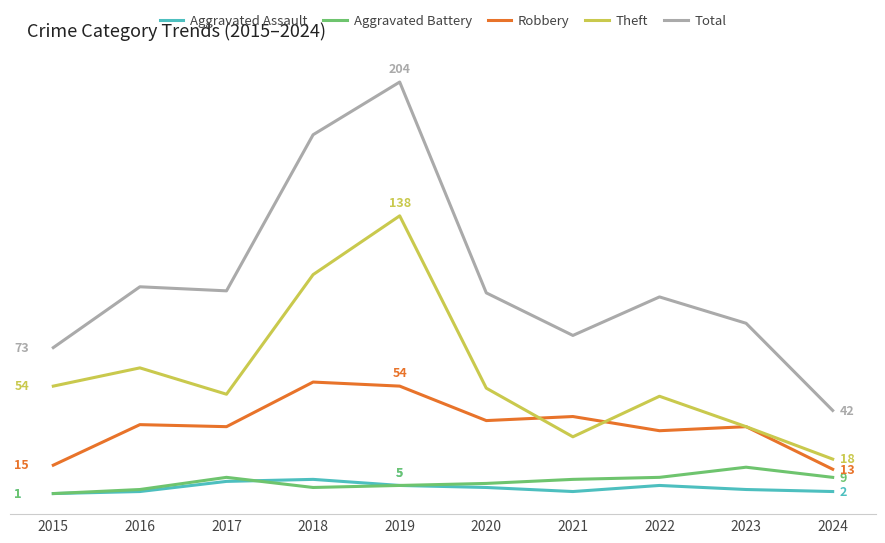

What is the difference between the second highest and second lowest values in the Aggravated Battery series?

6